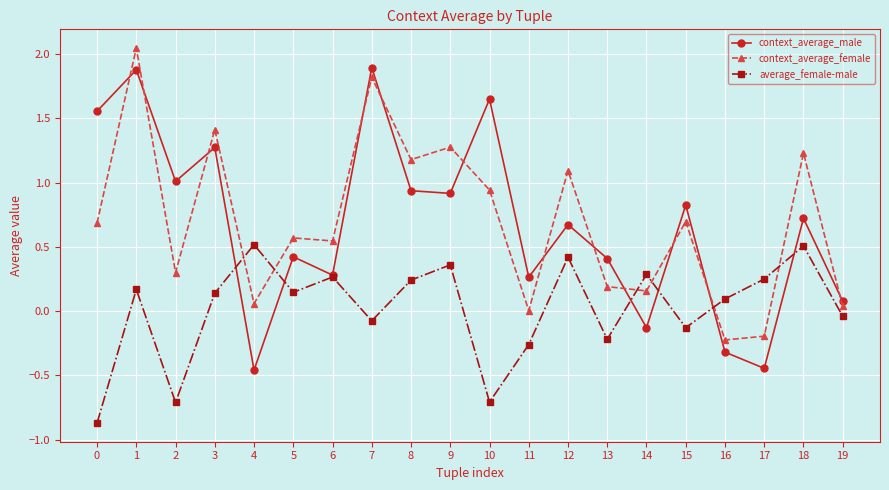

Is it true that context_average_female equals 0.7 at 15?

True